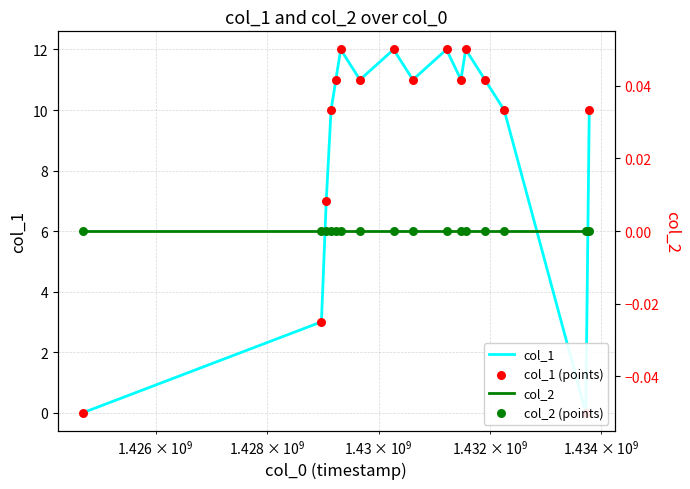

Is the value of col_2 at 12 greater than the value of col_1 at 8?

No